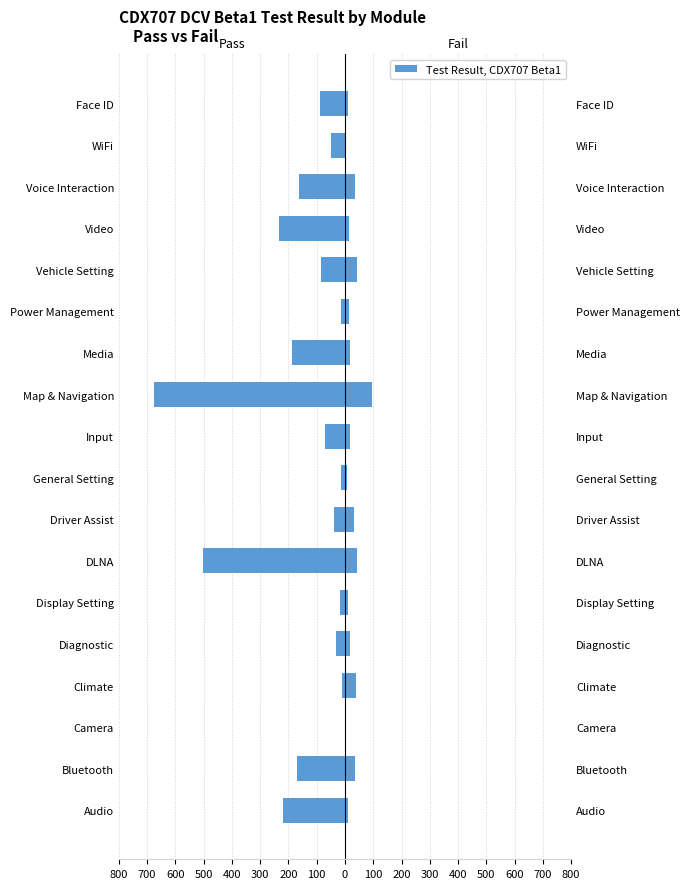

What is the average value of the Pass series?

-143